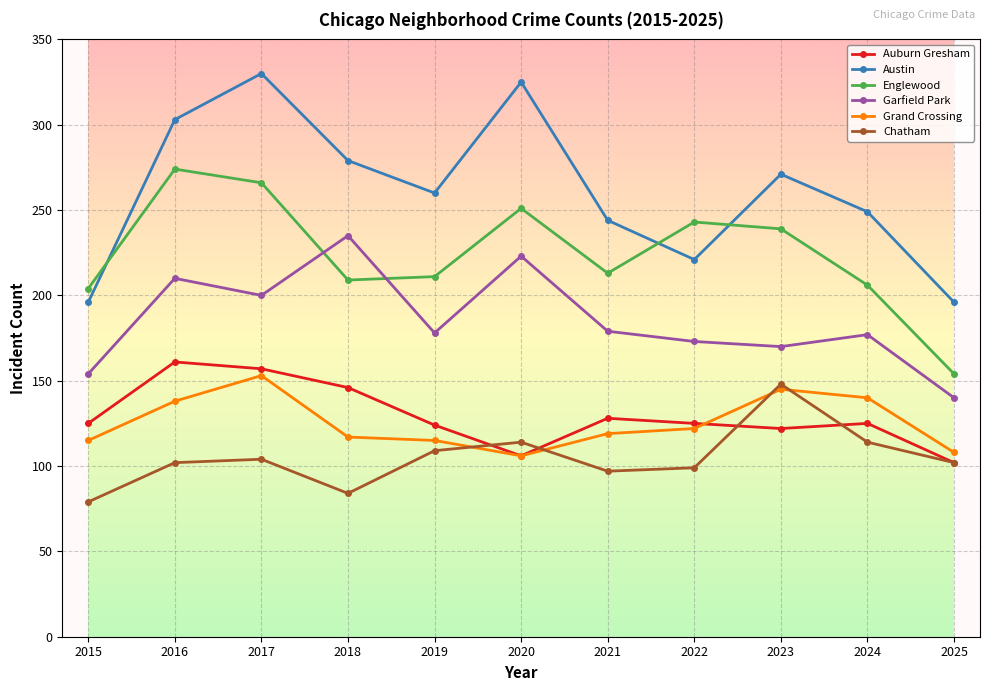

Count the number of data series in this chart.

6